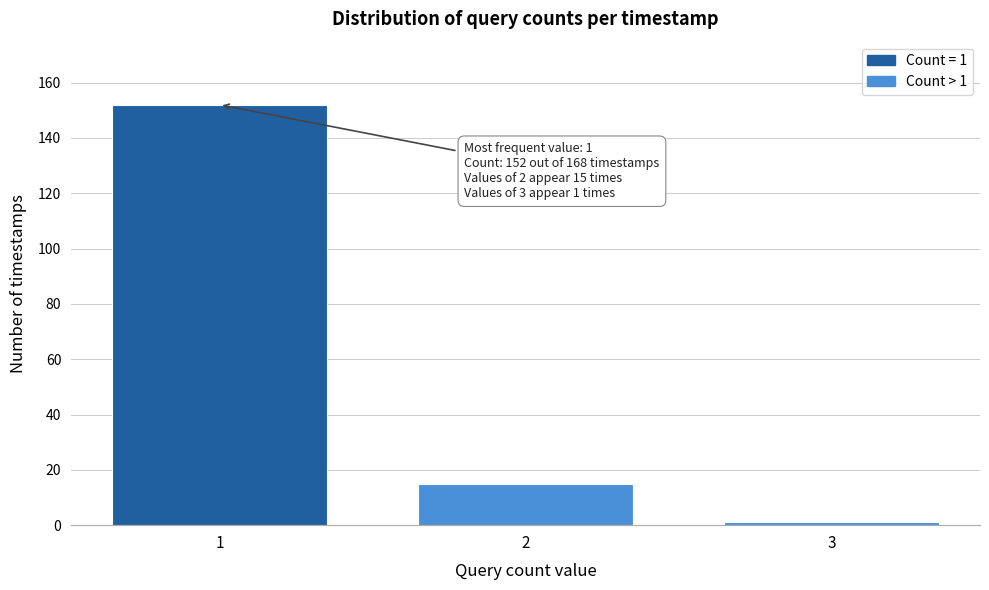

Reading left to right, transcribe all the data shown in this chart.

152	15	1